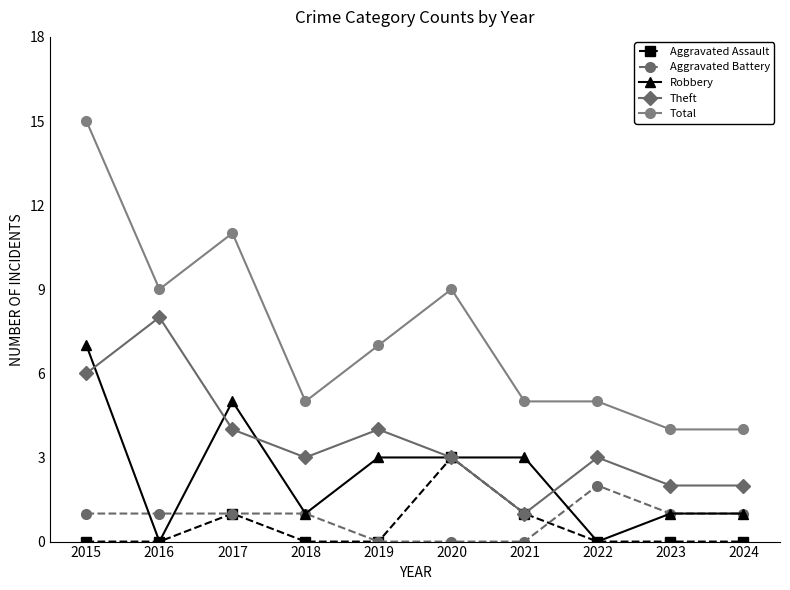

What is the difference between the maximum and minimum values in the Total series?

11